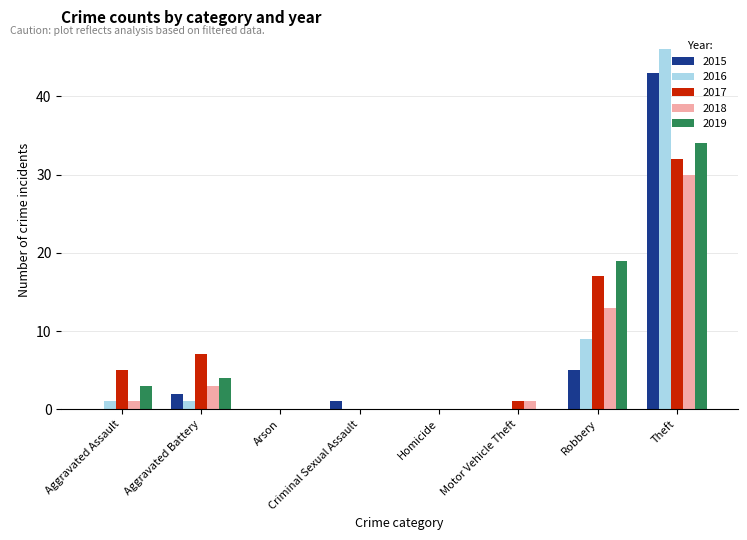

Where is 2018 nearest to the value 15?

Robbery